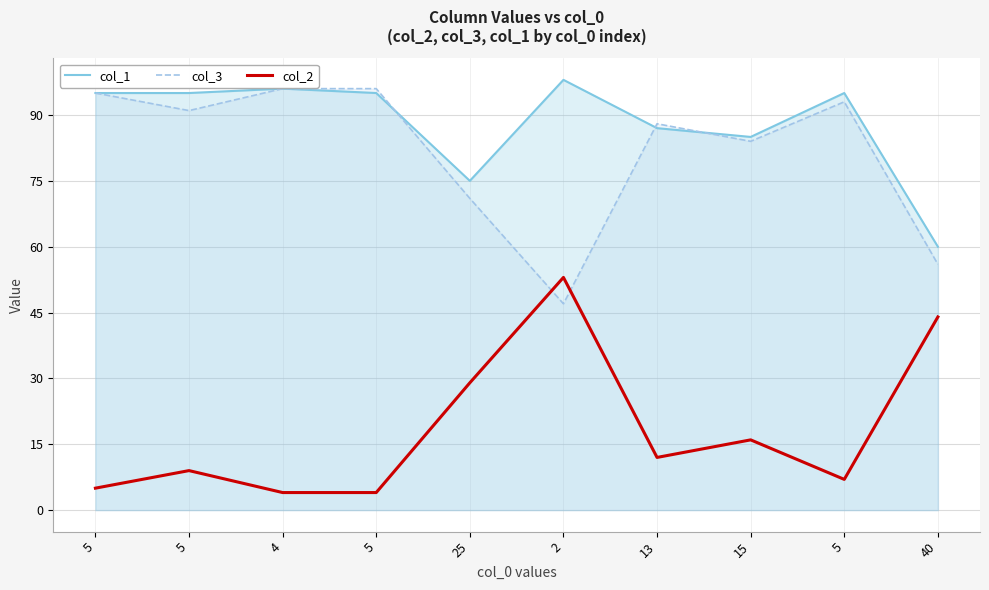

True or false: col_1 has a value of 96 at 4.

True